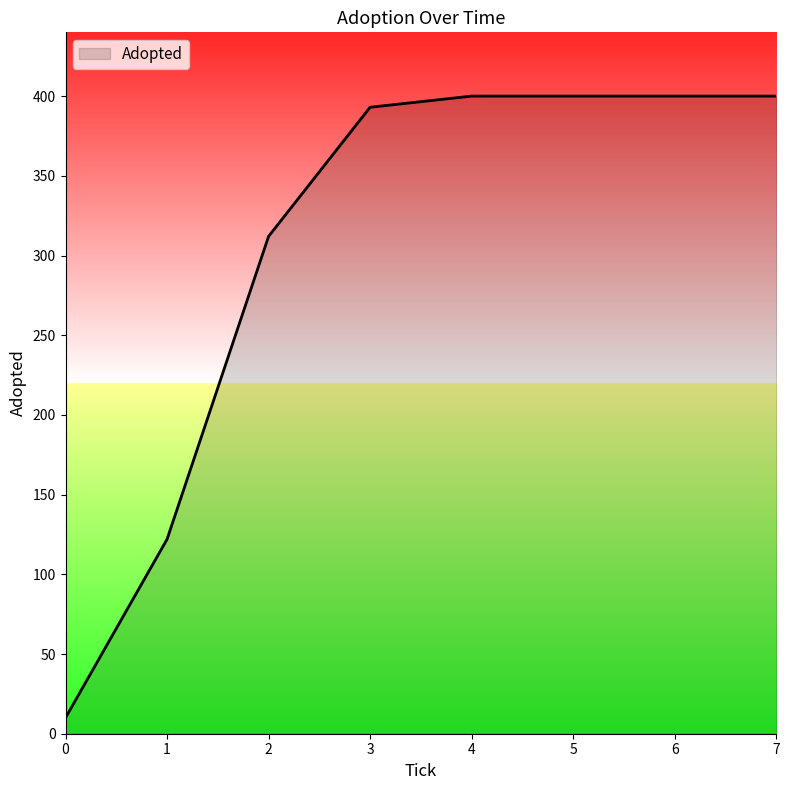

Is it true that the value at 2 is 312?

True